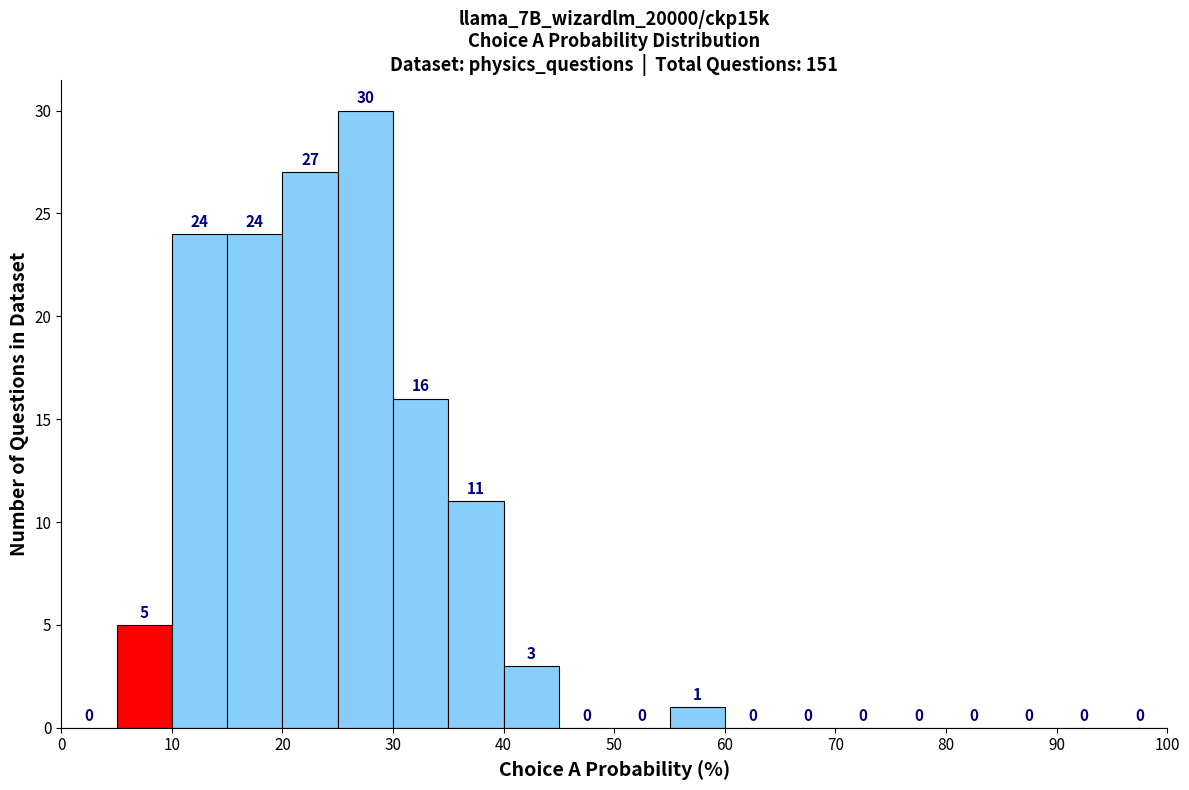

Reading left to right, list every bar in this chart as the range it spans on the x-axis followed by its height.

0 to 5: 0
5 to 10: 5
10 to 15: 24
15 to 20: 24
20 to 25: 27
25 to 30: 30
30 to 35: 16
35 to 40: 11
40 to 45: 3
45 to 50: 0
50 to 55: 0
55 to 60: 1
60 to 65: 0
65 to 70: 0
70 to 75: 0
75 to 80: 0
80 to 85: 0
85 to 90: 0
90 to 95: 0
95 to 100: 0